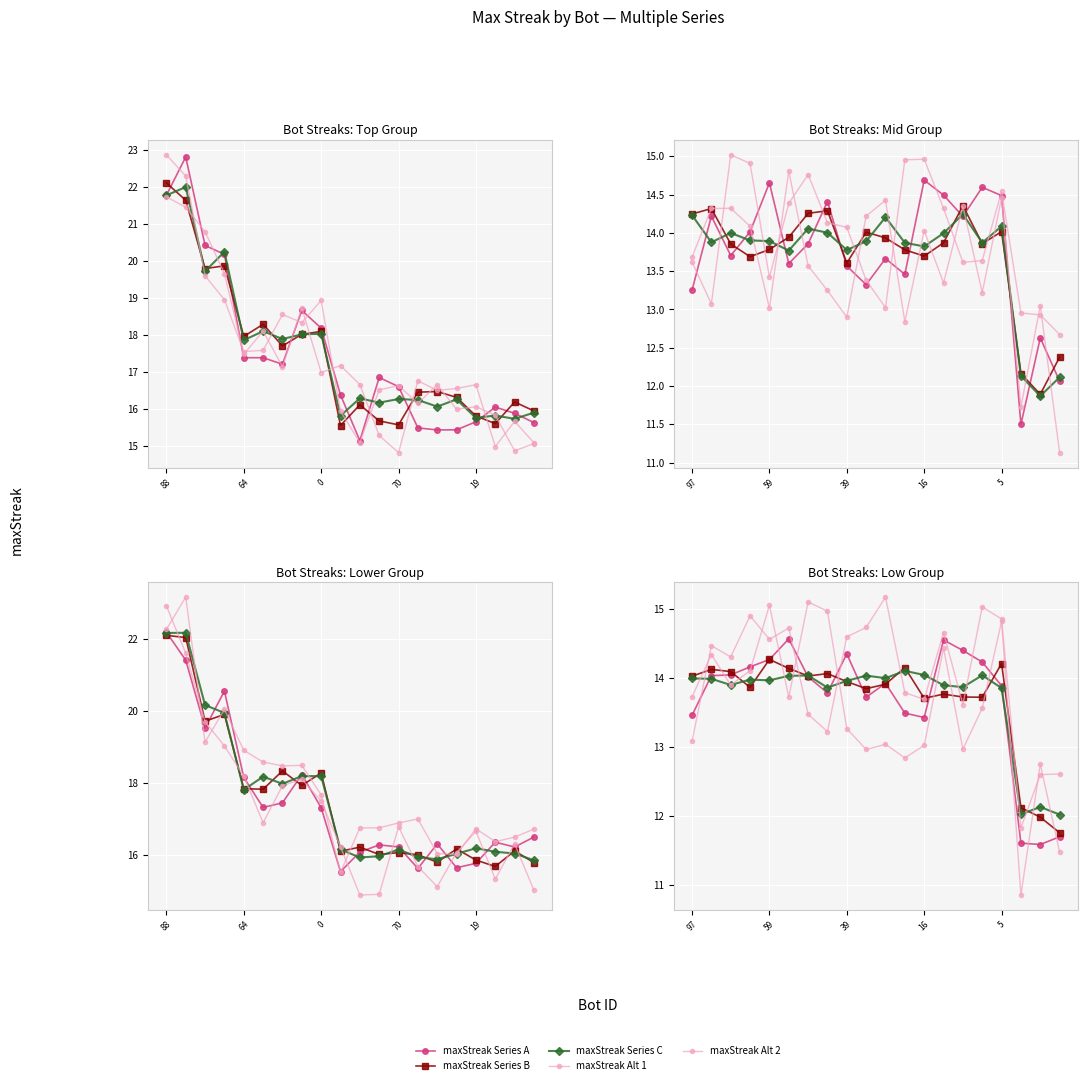

What is the difference between the maximum and minimum values in the maxStreak Series A series?

3.0